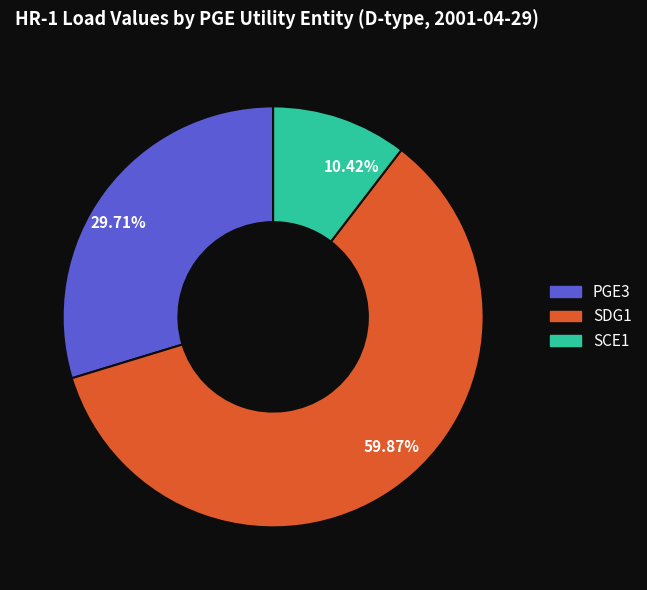

Which category accounts for the majority?

59.87%